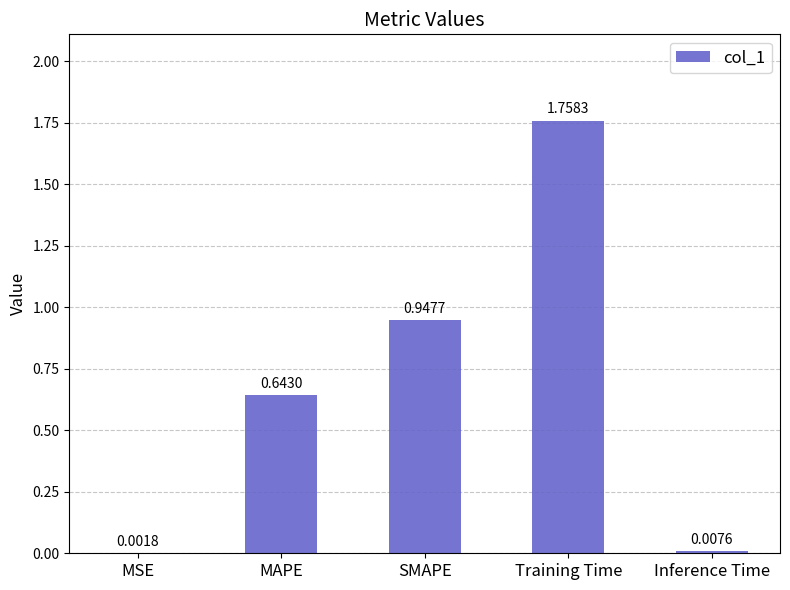

Are the bars horizontal?

No